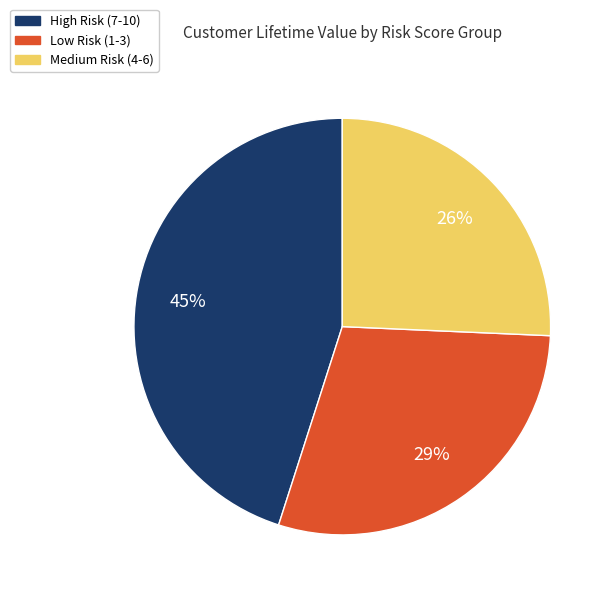

To the nearest percent, what is the average slice percentage?

33%